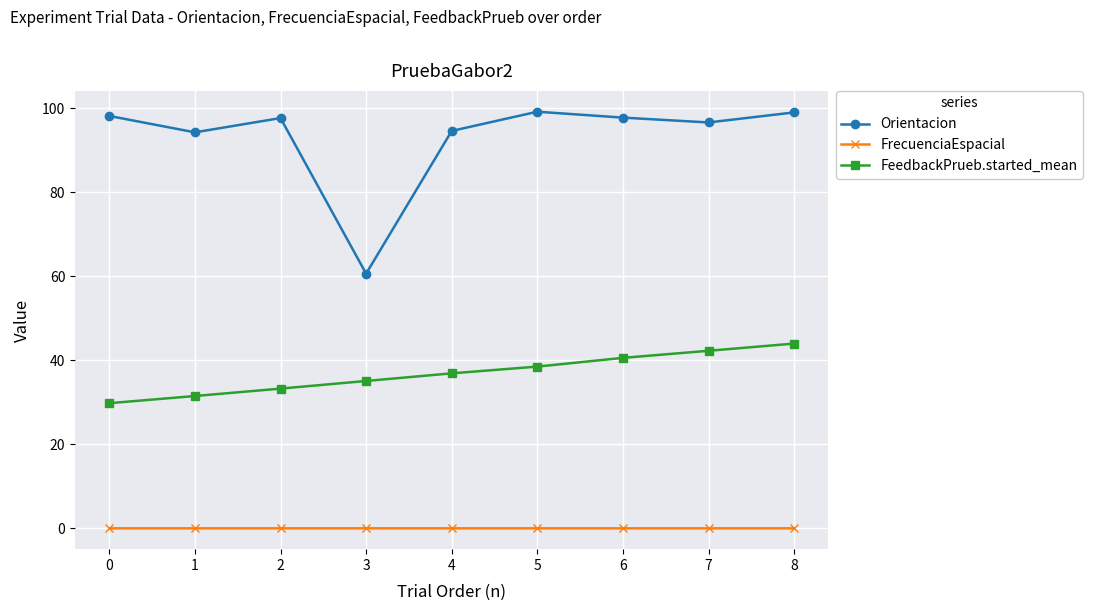

The value of FrecuenciaEspacial at 4 is 0.0. True or false?

True